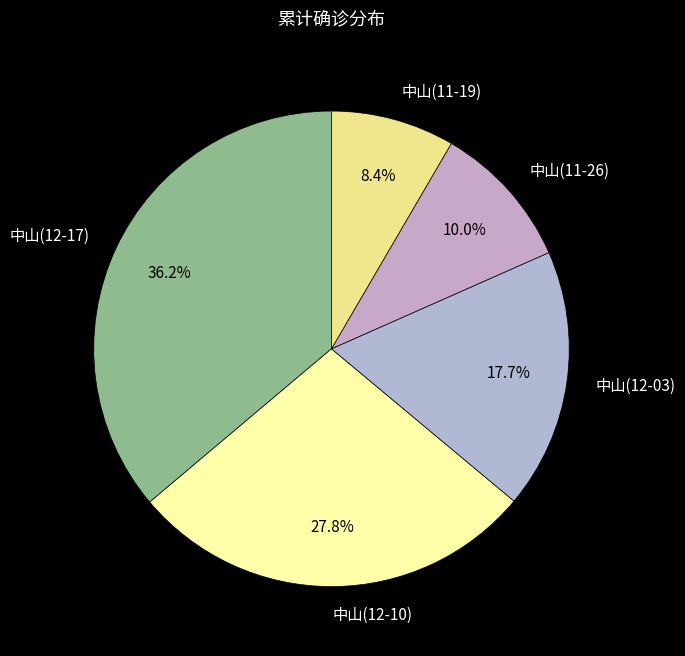

Which has a higher value, 中山(11-19) or 中山(12-03)?

中山(12-03)